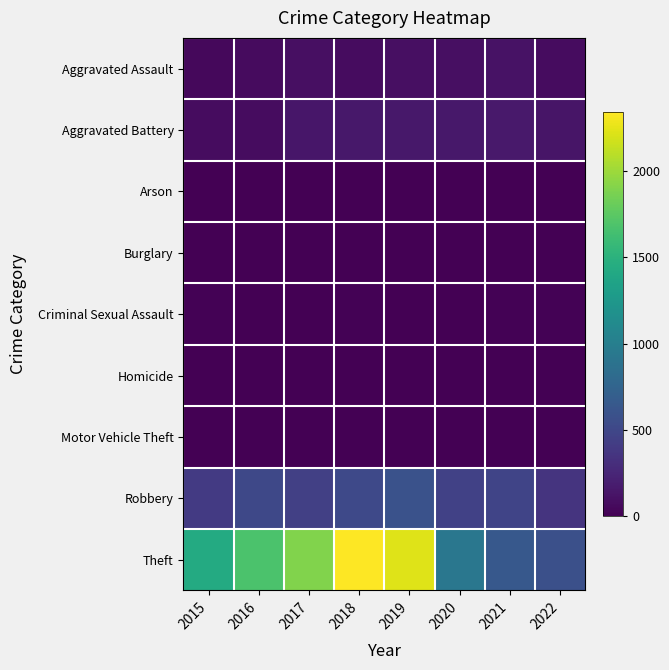

Reading right to left, what are all the values shown in this chart?

Aggravated Assault: 2022=78	2021=110	2020=94	2019=98	2018=77	2017=95	2016=71	2015=46
Aggravated Battery: 2022=131	2021=163	2020=150	2019=148	2018=152	2017=142	2016=82	2015=82
Arson: 2022=3	2021=2	2020=1	2019=1	2018=1	2017=0	2016=0	2015=3
Burglary: 2022=0	2021=1	2020=0	2019=1	2018=0	2017=2	2016=0	2015=0
Criminal Sexual Assault: 2022=16	2021=15	2020=3	2019=8	2018=11	2017=8	2016=8	2015=12
Homicide: 2022=4	2021=4	2020=2	2019=2	2018=1	2017=1	2016=1	2015=0
Motor Vehicle Theft: 2022=2	2021=2	2020=3	2019=1	2018=1	2017=2	2016=4	2015=1
Robbery: 2022=355	2021=484	2020=450	2019=591	2018=519	2017=446	2016=510	2015=395
Theft: 2022=570	2021=642	2020=930	2019=2230	2018=2341	2017=1896	2016=1676	2015=1429